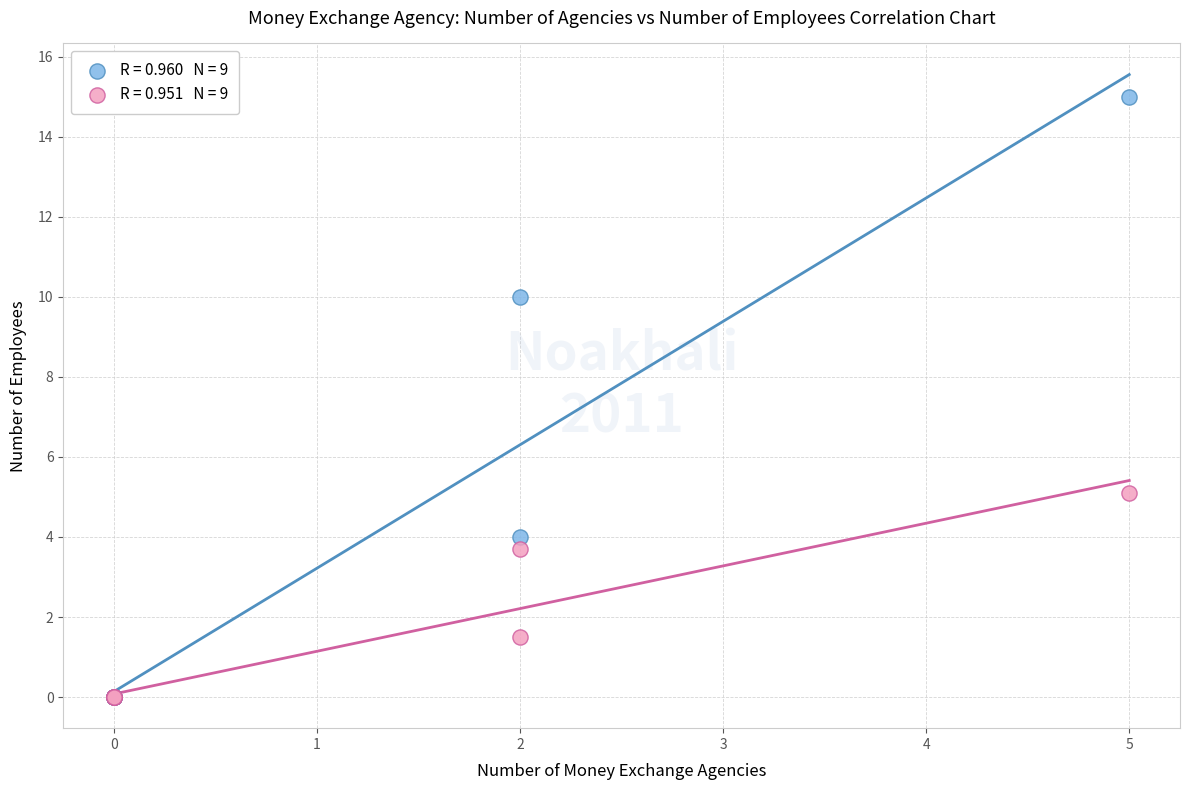

Across all series, what Y value is closest to 7?

5.1